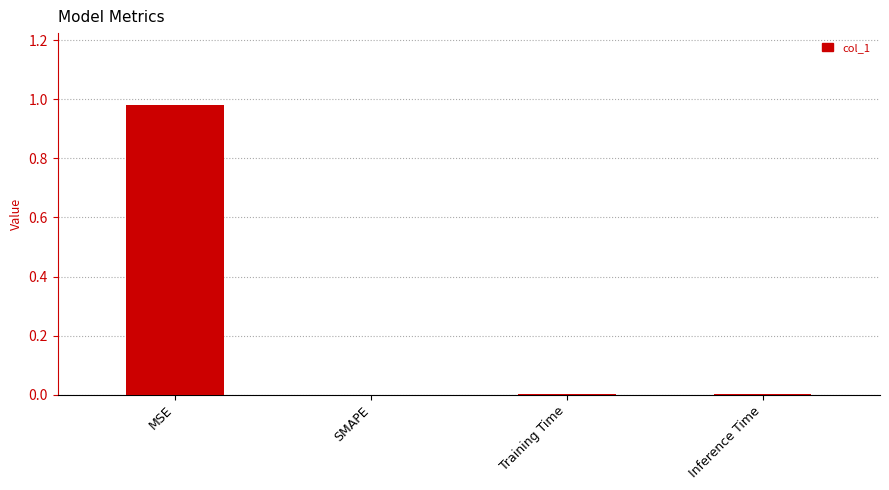

What is the average value?

0.2